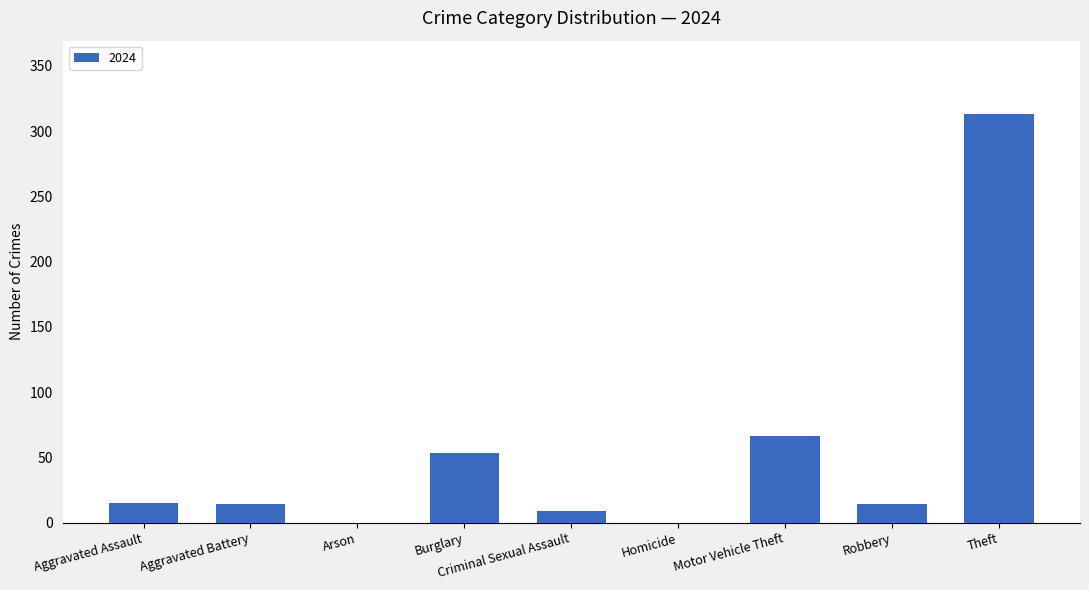

The value at Aggravated Battery is 14. True or false?

True